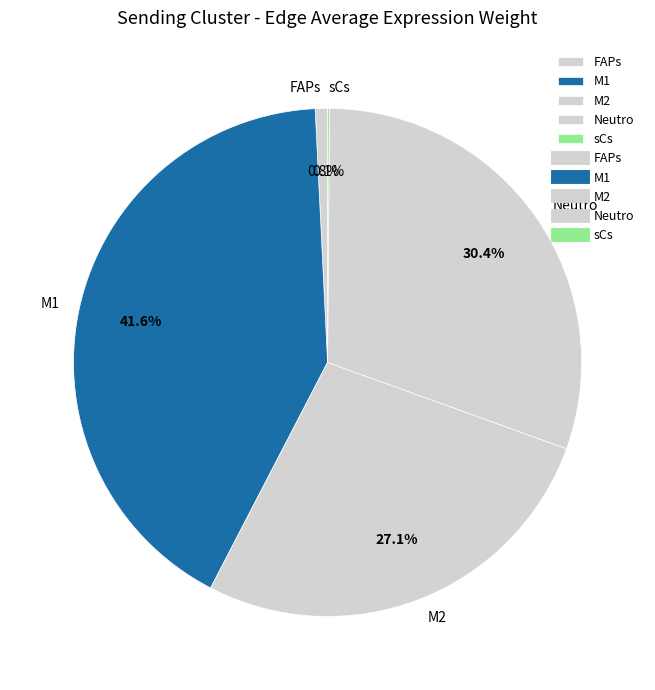

Do M2 and M1 together represent more than half of the pie?

Yes